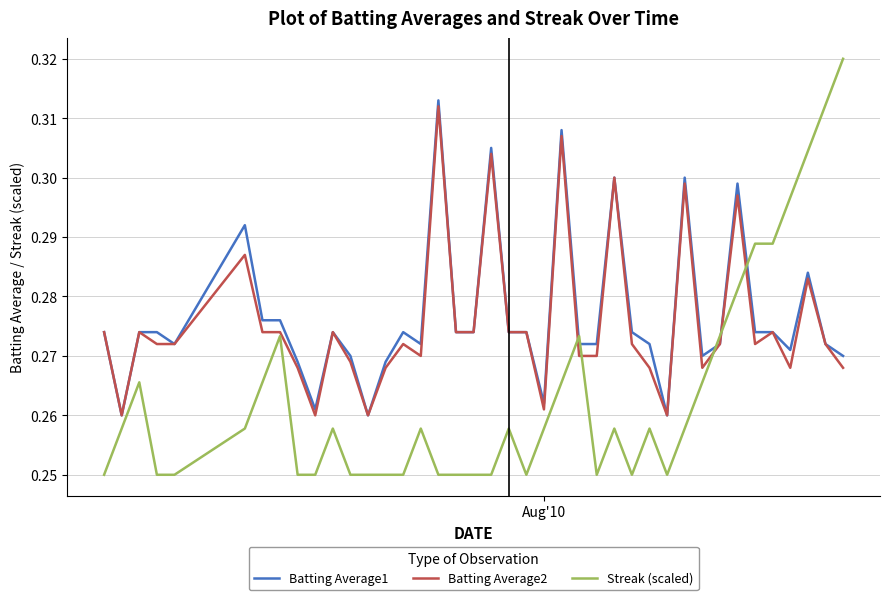

After their last crossing, which series has the higher values: Batting Average1 or Streak (scaled)?

Streak (scaled)